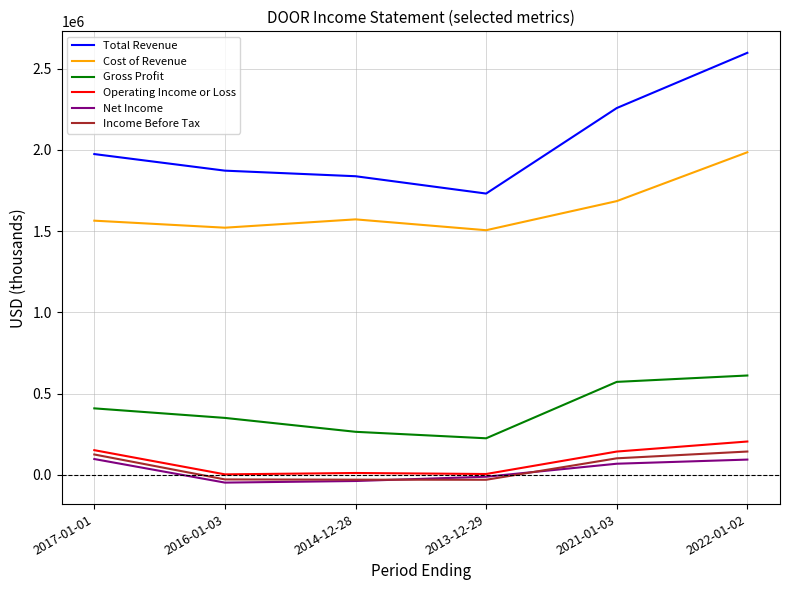

True or false: Total Revenue has a value of 1974000 at 2017-01-01.

True